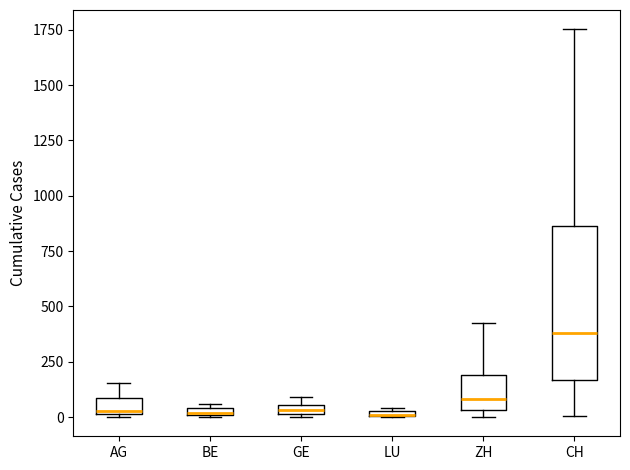

Where is the upper edge of the box for GE on the y-axis? The values are not printed on the chart, so give them approximately, as read against the axis.

50